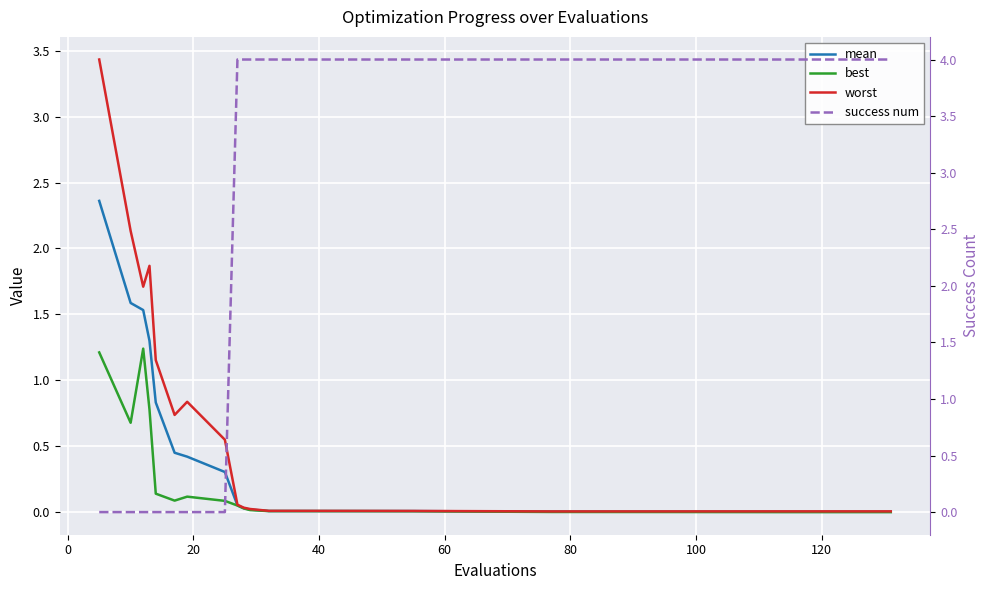

What is the difference between the maximum and minimum values in the best series?

1.2